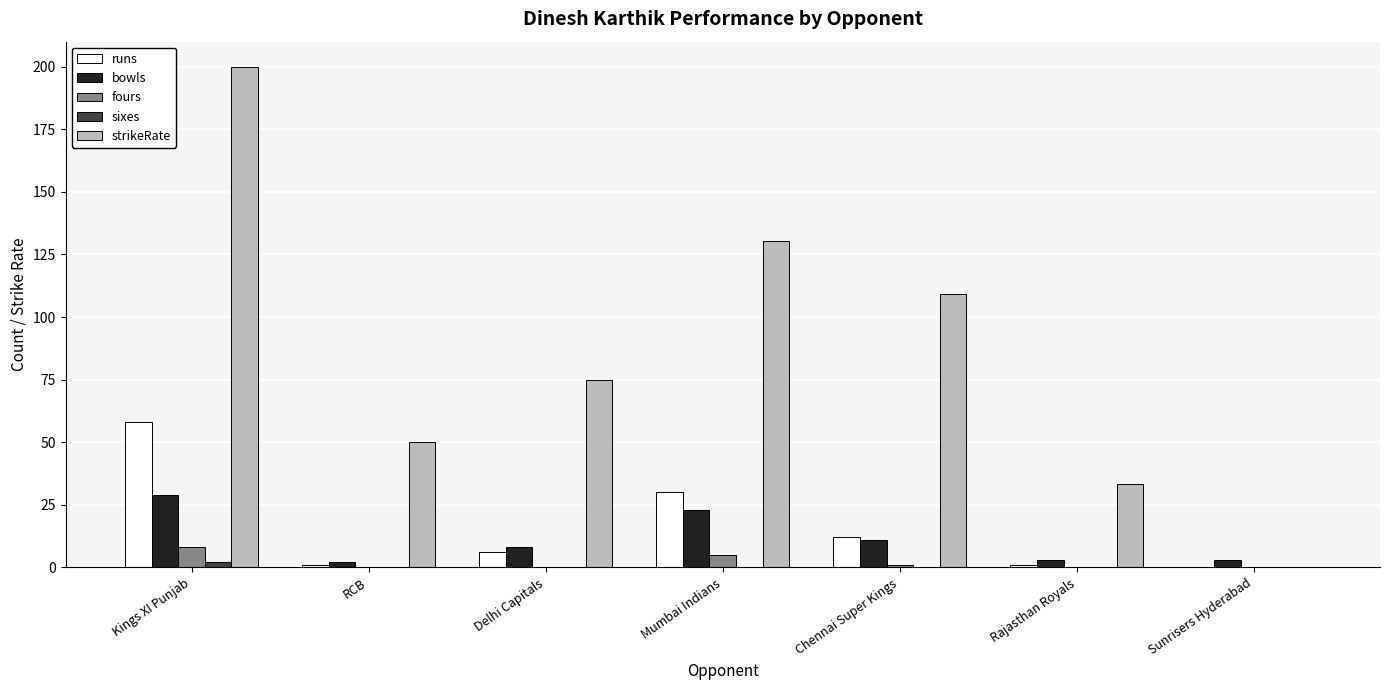

What is the difference between the bowls values at Delhi Capitals and Mumbai Indians?

15.0